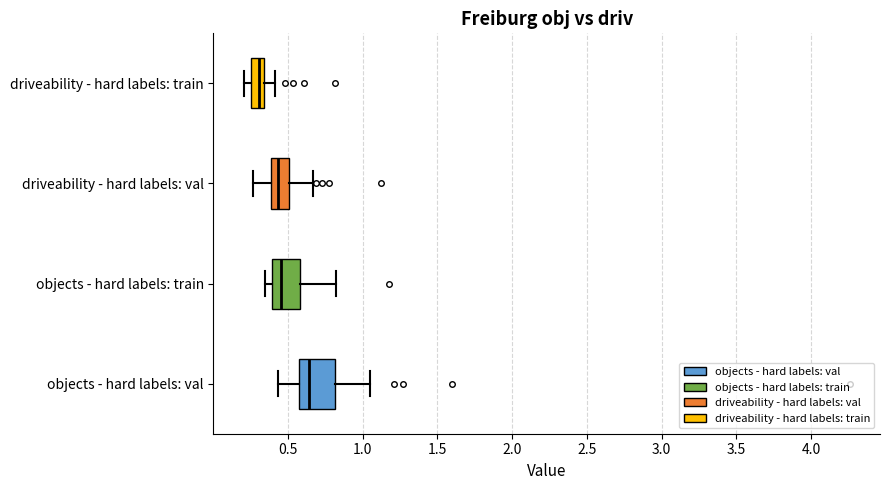

Comparing the boxes themselves (not the whiskers), which one is the widest?

objects - hard labels: val